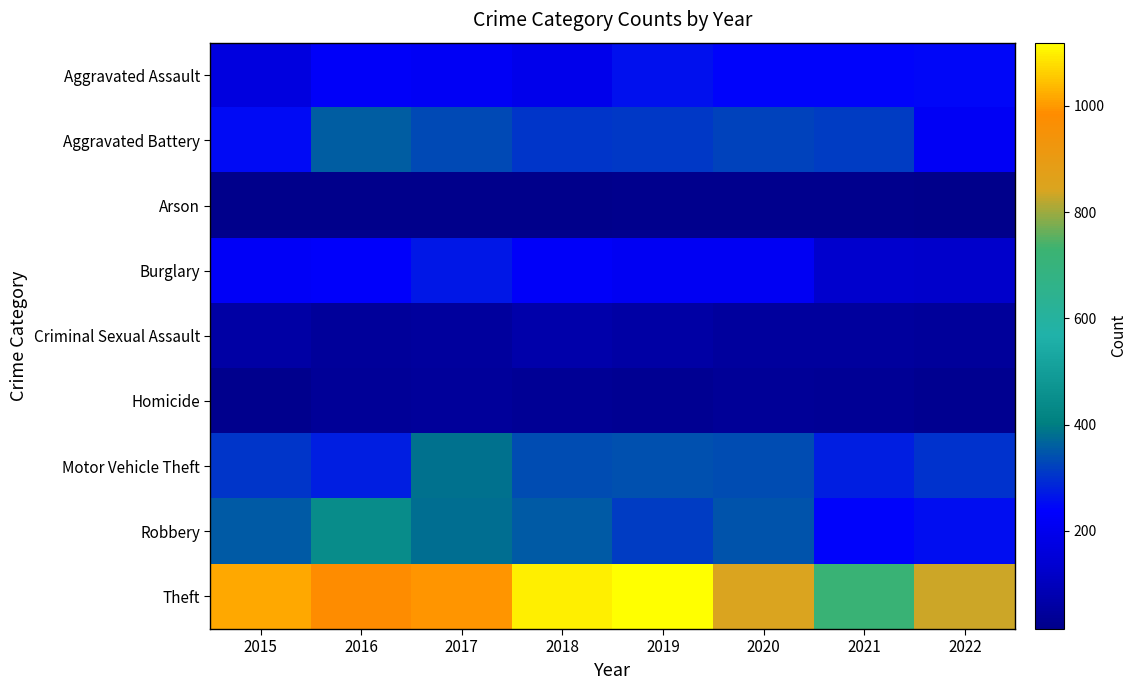

At which category is the sum across all series the highest?

2017